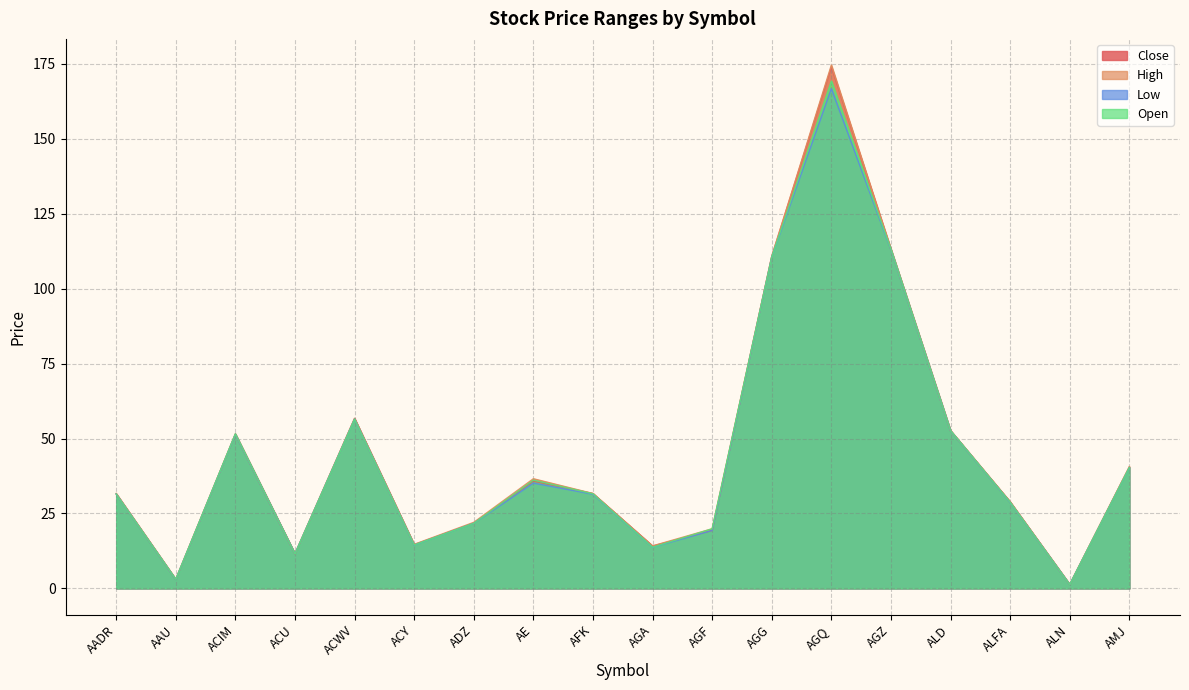

Does the chart have visible grid lines?

Yes